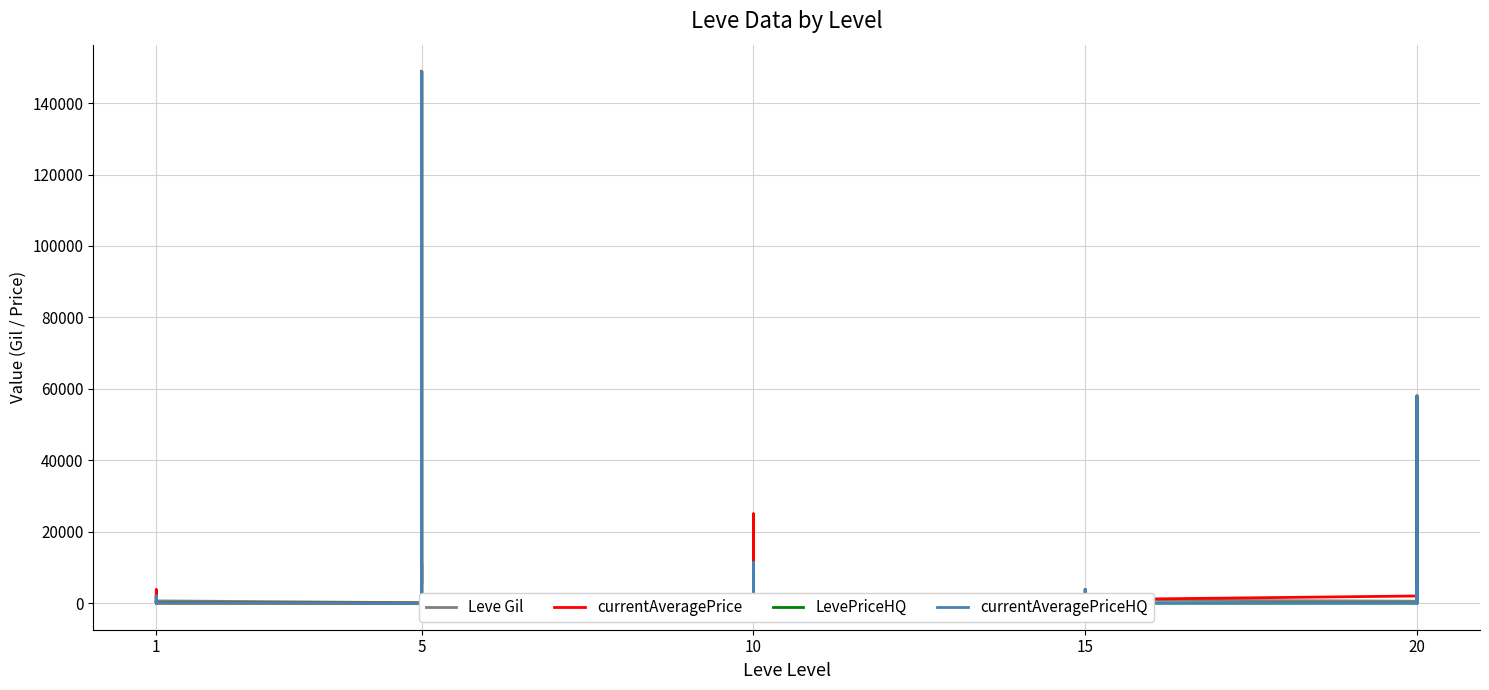

What is the difference between the maximum and minimum values in the currentAveragePriceHQ series?

148909